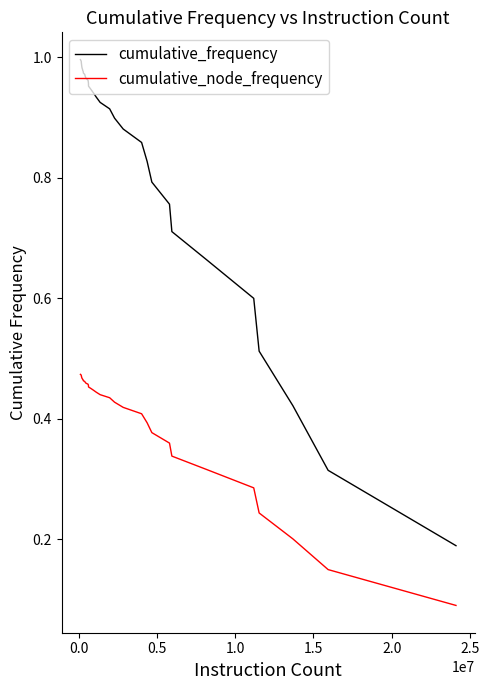

True or false: cumulative_frequency and cumulative_node_frequency intersect in this chart.

False